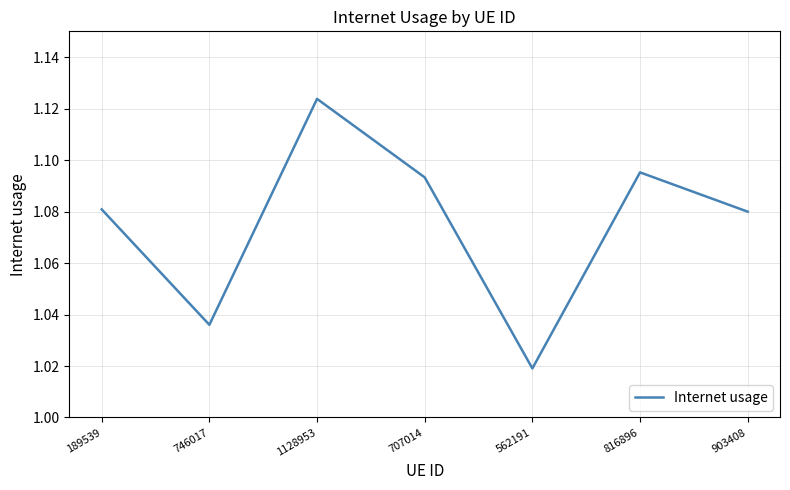

What position from the right is 707014?

4